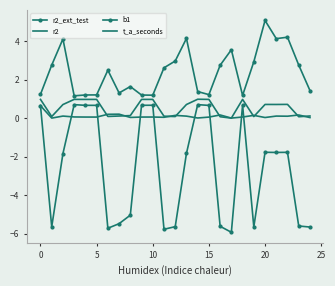

What is the sum of all r2 values?

13.2